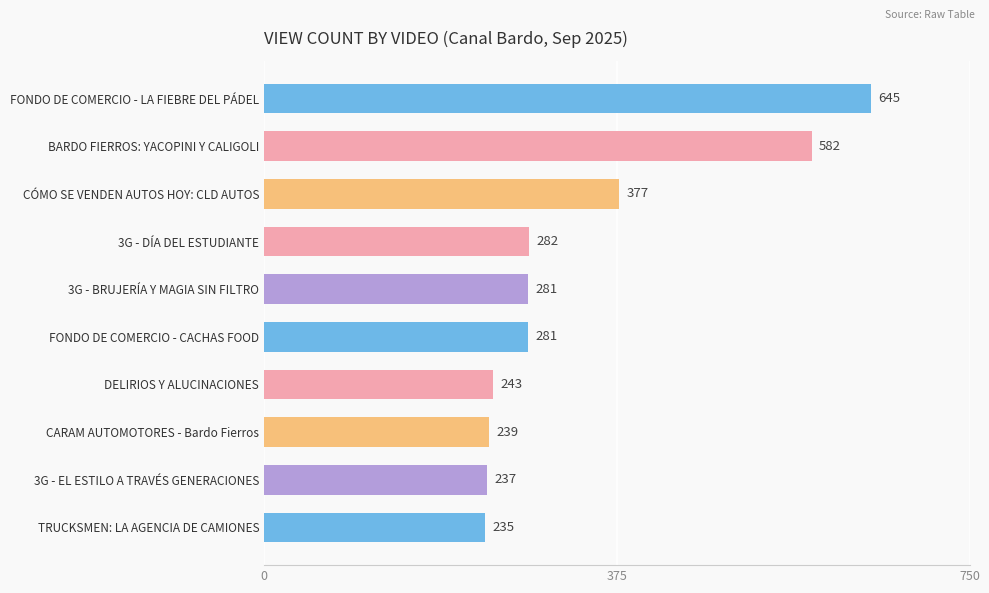

What is the change in value from 3G - BRUJERÍA Y MAGIA SIN FILTRO to CARAM AUTOMOTORES - Bardo Fierros?

-42